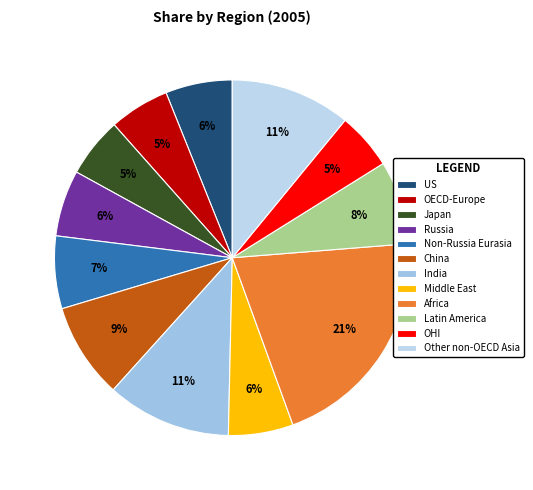

To the nearest percent, what portion does OHI represent?

5%